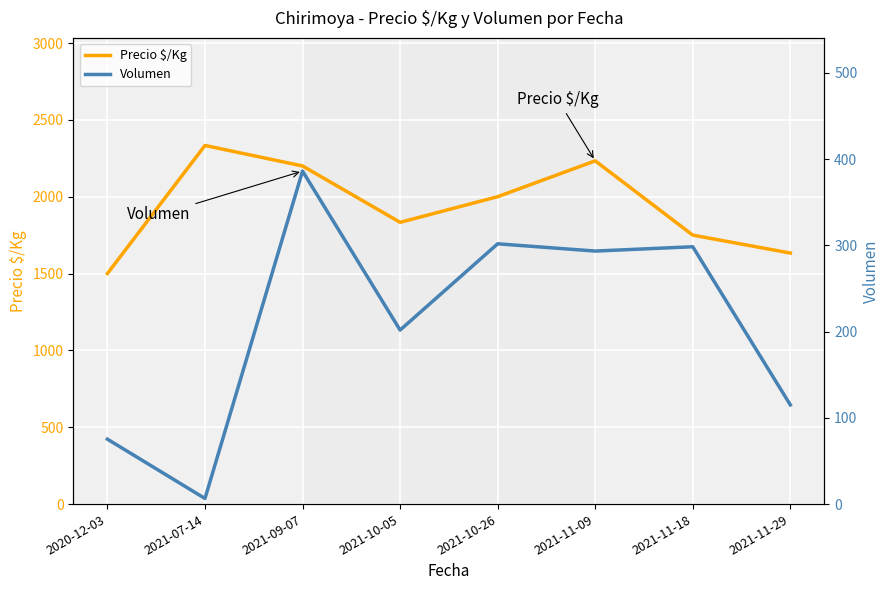

What is the difference between the Precio $/Kg values at 2020-12-03 and 2021-07-14?

833.3